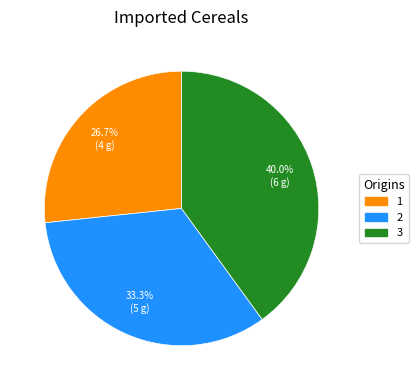

True or false: 2 accounts for 47% of the total.

False